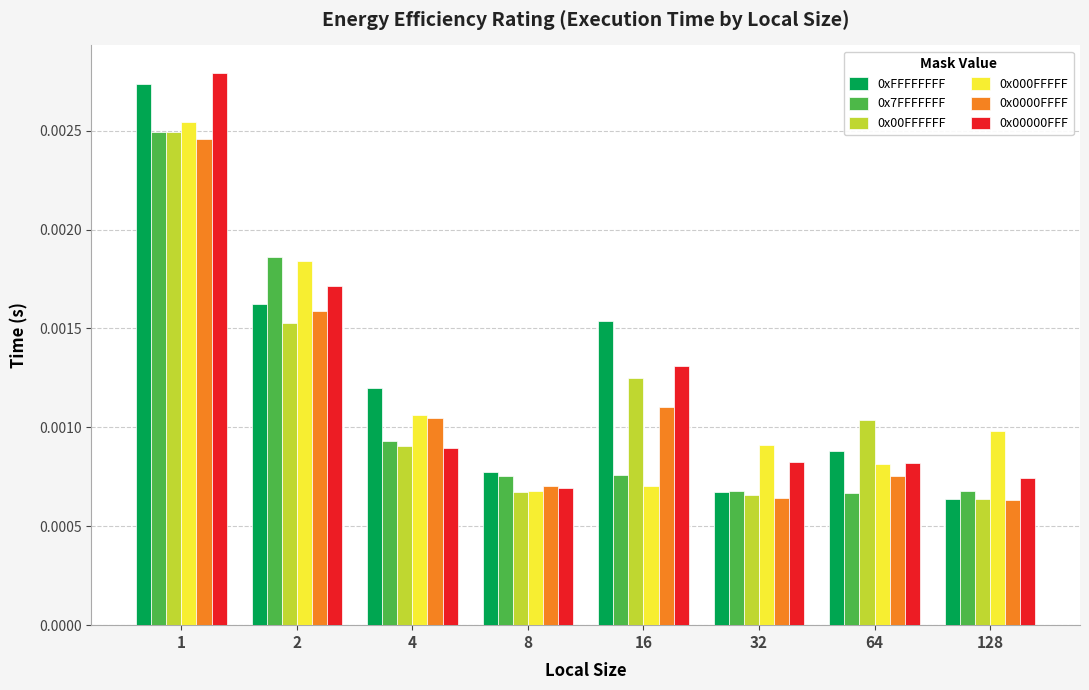

At which label is 0x00000FFF closest to 0?

8